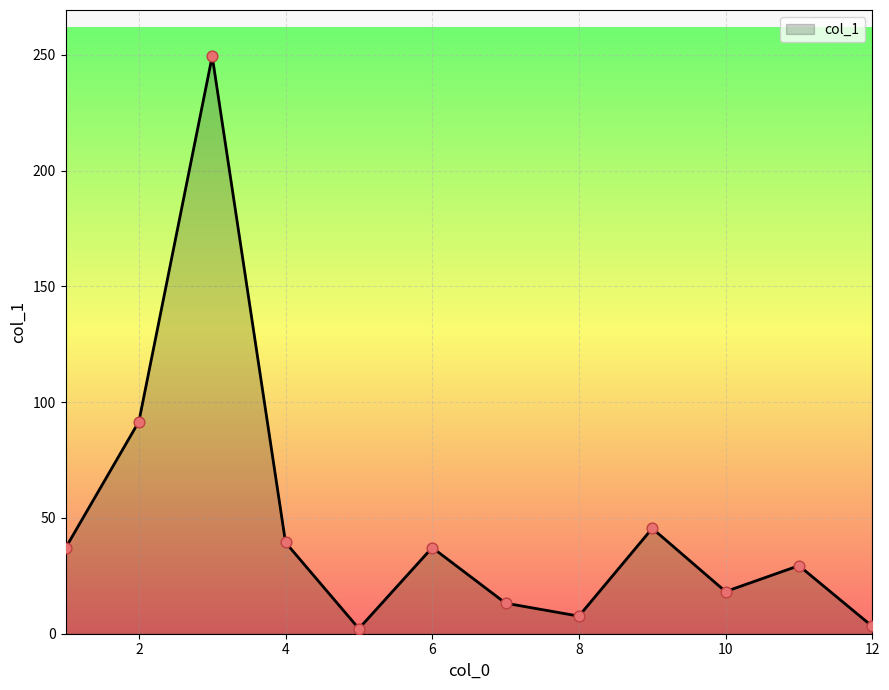

What is the difference between the maximum and minimum values?

247.2